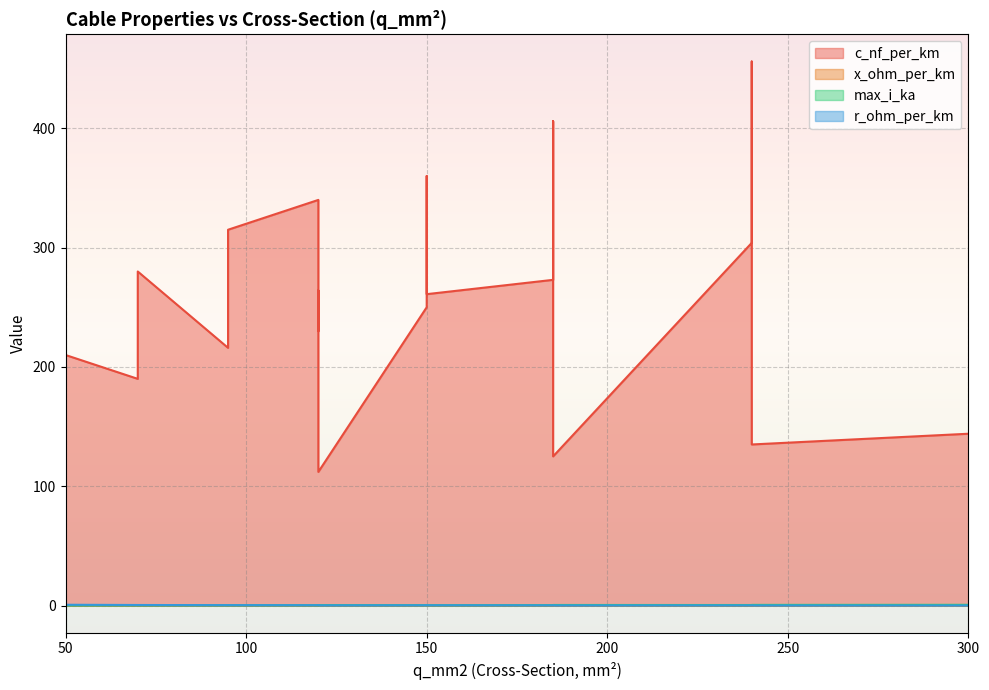

How many interior local peaks does the r_ohm_per_km series have?

4